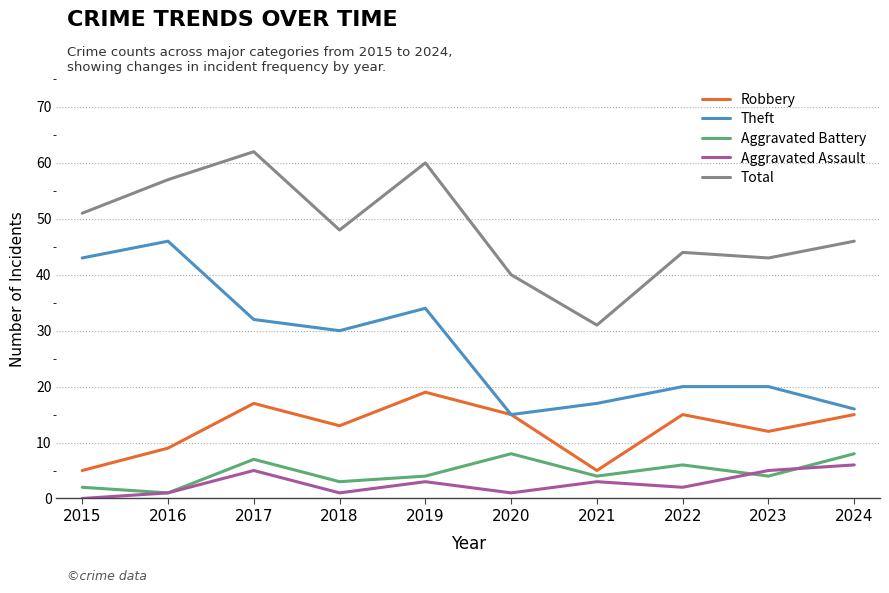

What is the difference between the second highest and minimum values in the Total series?

29